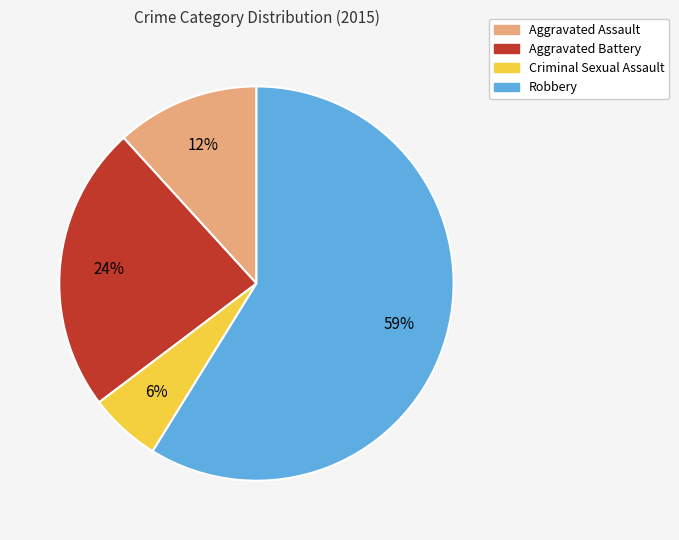

What percentage is the Aggravated Assault slice, to the nearest percent?

12%